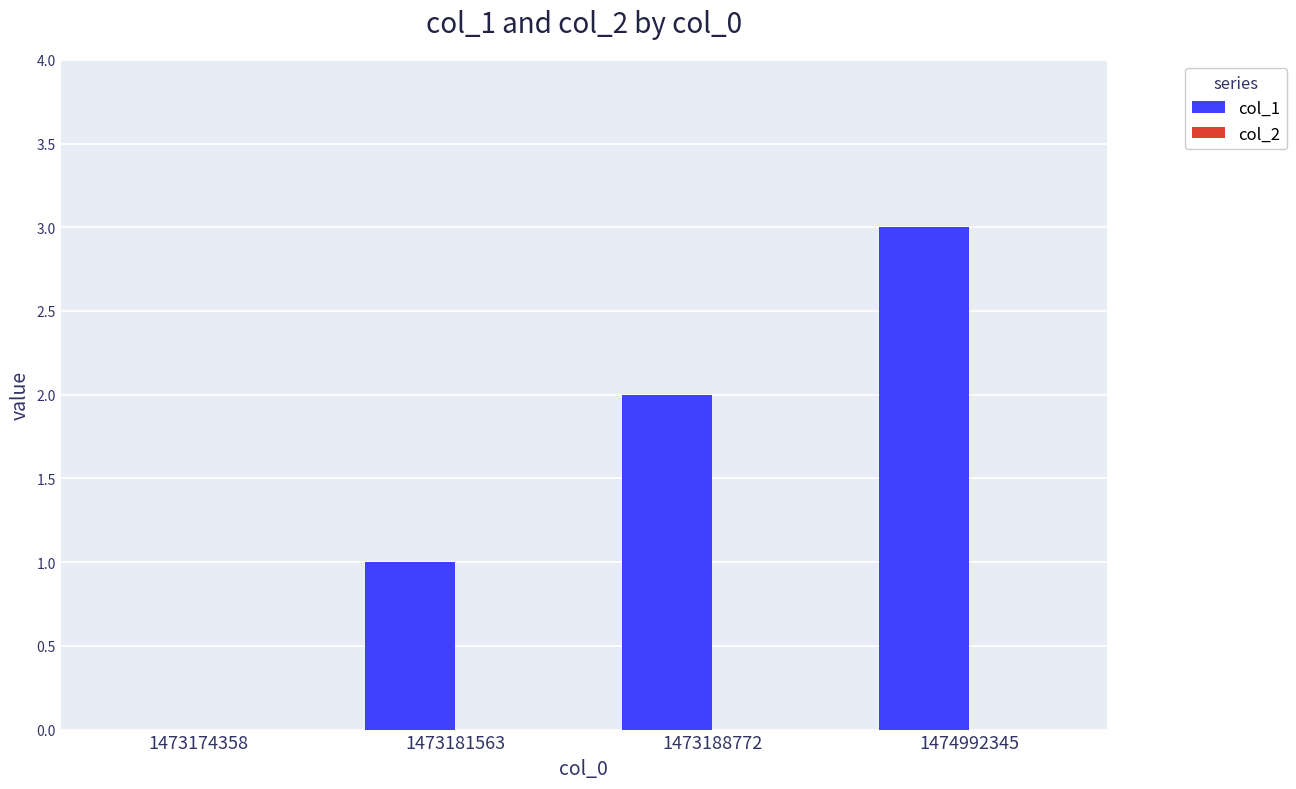

What is the maximum value shown in the chart?

3